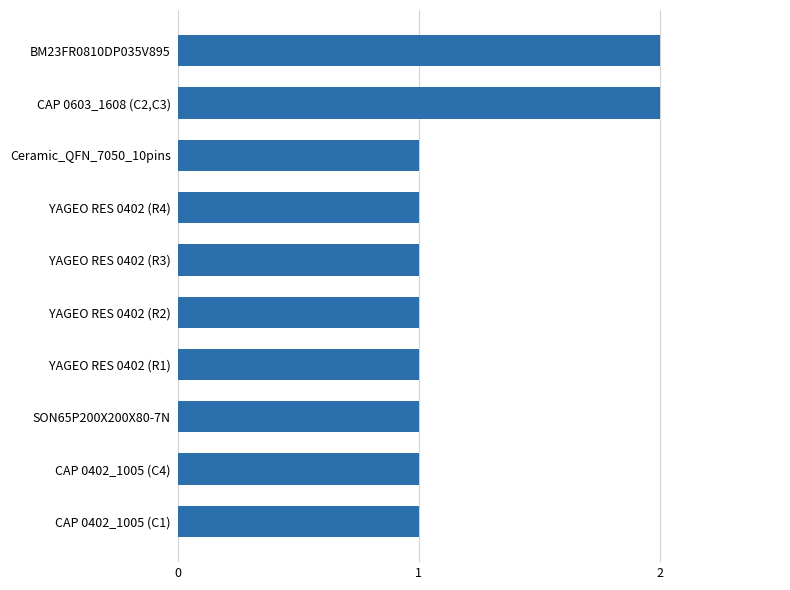

What is the sum of all values?

12